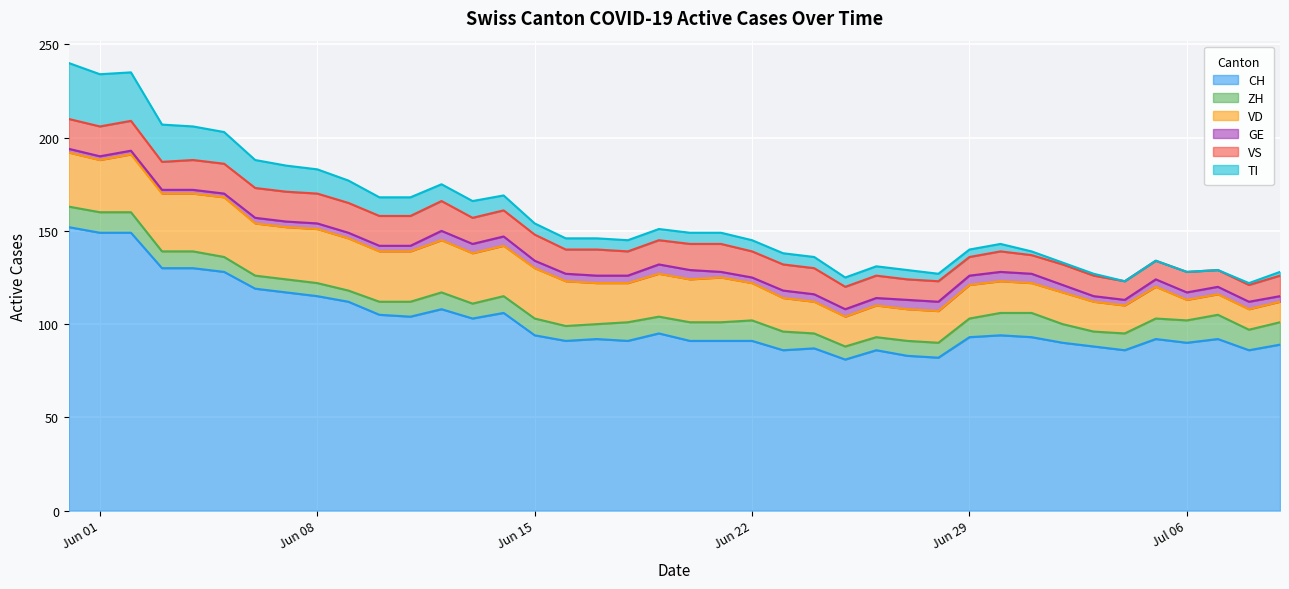

Rank the series at 2020-06-01 from lowest to highest value.

GE, ZH, VS, VD, TI, CH